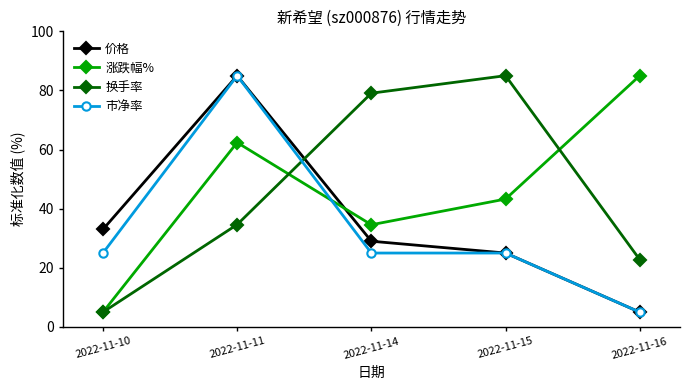

True or false: 涨跌幅% has a value of 34.6 at 2022-11-14.

True